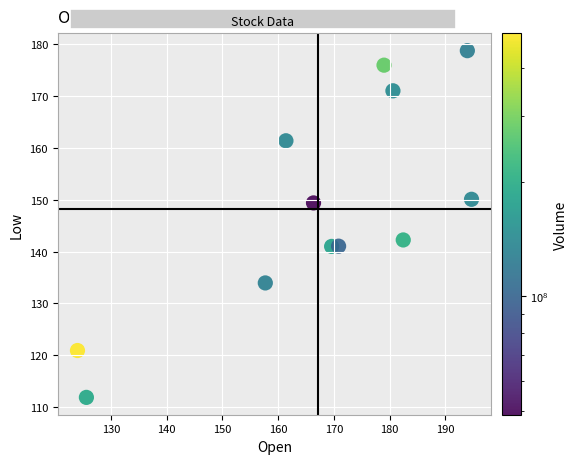

What is the average X value?

167.2